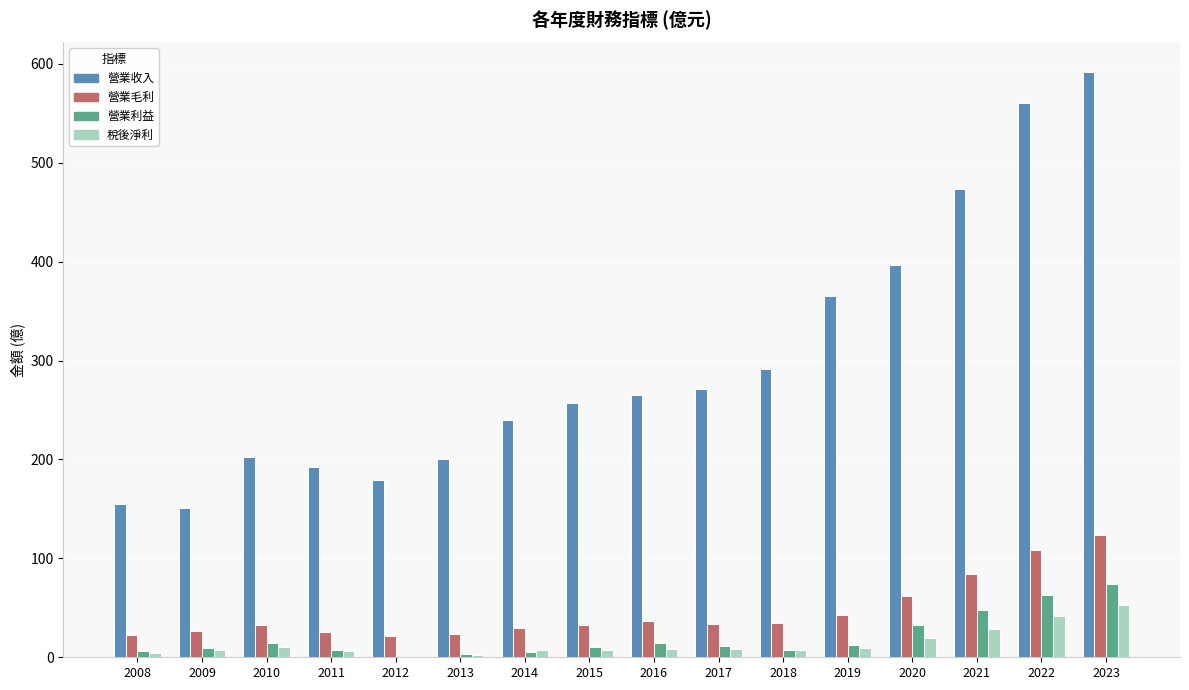

Which category has the highest value across all series?

2023